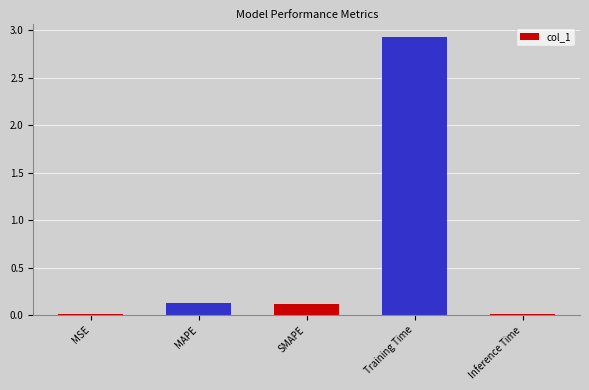

What position from the right is Training Time?

2